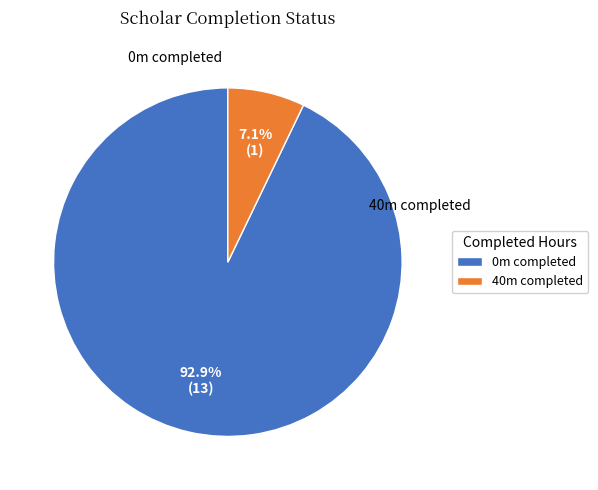

How many segments does this pie chart have?

2